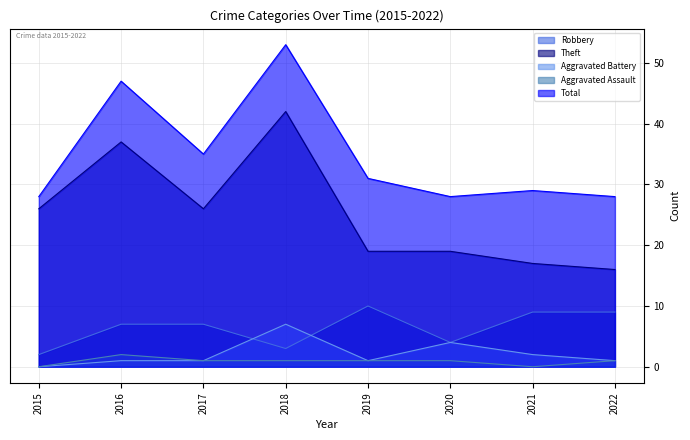

What is the average value of the Robbery series?

6